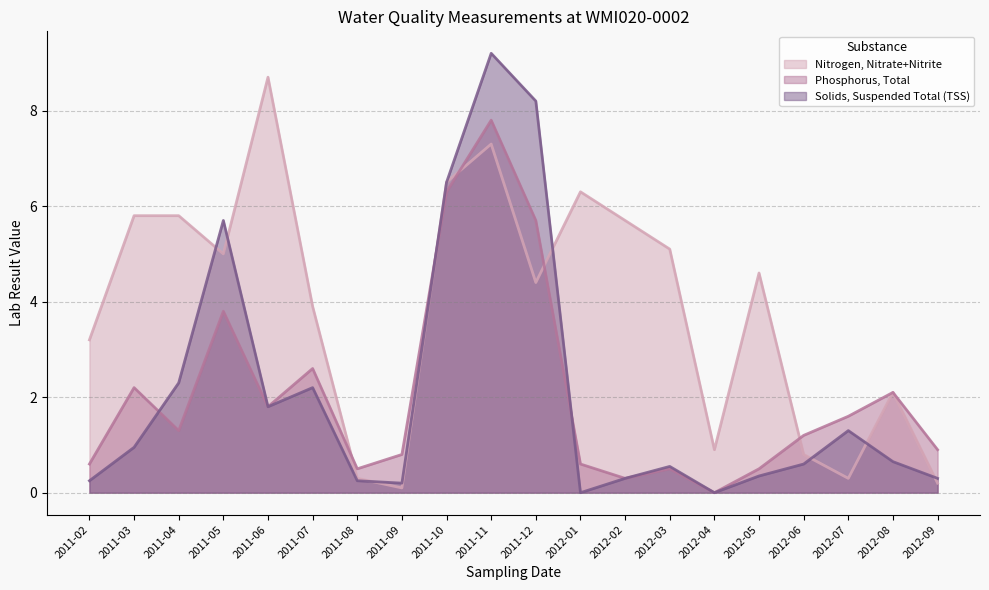

Reading left to right, what are all the values shown in this chart?

Nitrogen, Nitrate+Nitrite: 2011-02=3.2	2011-03=5.8	2011-04=5.8	2011-05=5.0	2011-06=8.7	2011-07=3.9	2011-08=0.3	2011-09=0.1	2011-10=6.5	2011-11=7.3	2011-12=4.4	2012-01=6.3	2012-02=5.7	2012-03=5.1	2012-04=0.9	2012-05=4.6	2012-06=0.8	2012-07=0.3	2012-08=2.1	2012-09=0.2
Phosphorus, Total: 2011-02=0.6	2011-03=2.2	2011-04=1.3	2011-05=3.8	2011-06=1.8	2011-07=2.6	2011-08=0.5	2011-09=0.8	2011-10=6.3	2011-11=7.8	2011-12=5.7	2012-01=0.6	2012-02=0.3	2012-03=0.5	2012-04=0.0	2012-05=0.5	2012-06=1.2	2012-07=1.6	2012-08=2.1	2012-09=0.9
Solids, Suspended Total (TSS): 2011-02=0.2	2011-03=0.9	2011-04=2.3	2011-05=5.7	2011-06=1.8	2011-07=2.2	2011-08=0.2	2011-09=0.2	2011-10=6.5	2011-11=9.2	2011-12=8.2	2012-01=0.0	2012-02=0.3	2012-03=0.6	2012-04=0.0	2012-05=0.3	2012-06=0.6	2012-07=1.3	2012-08=0.7	2012-09=0.3